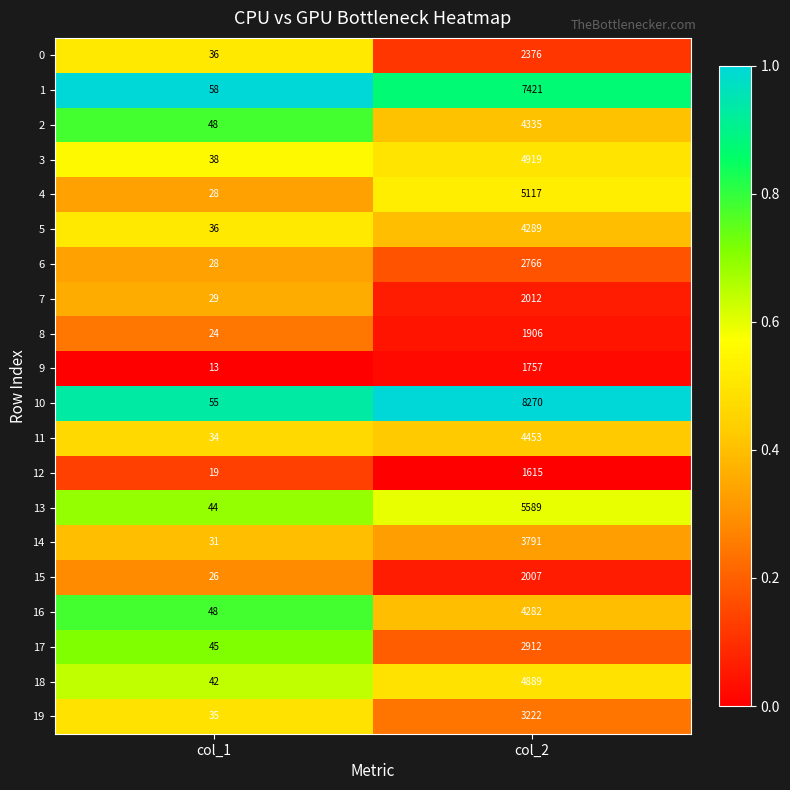

What is the total value across all series at col_1?

717